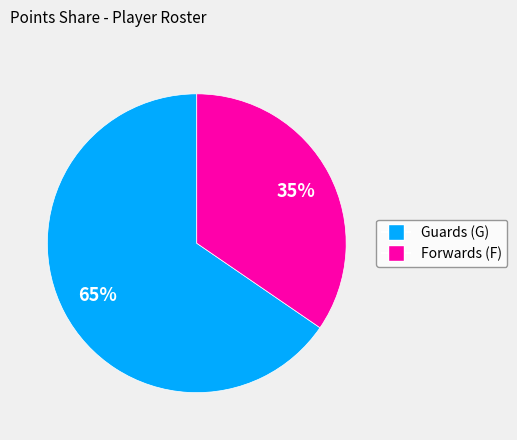

Is there any slice that represents more than half of the pie?

Yes